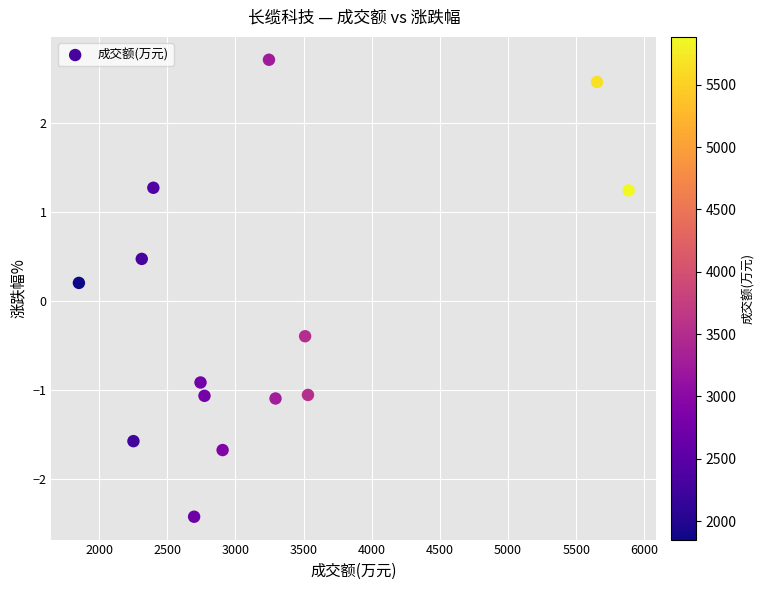

What is the range of X values (max minus min)?

4032.0